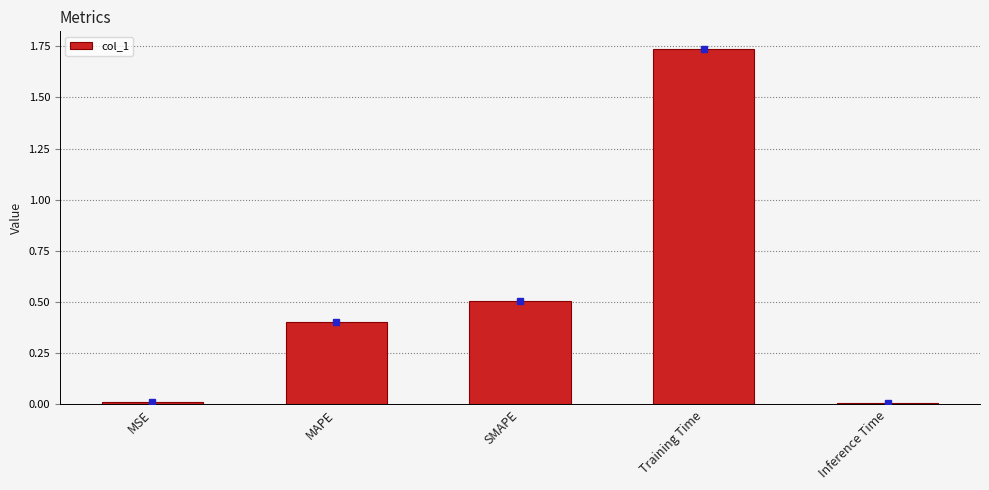

Which has a higher value, SMAPE or MSE?

SMAPE